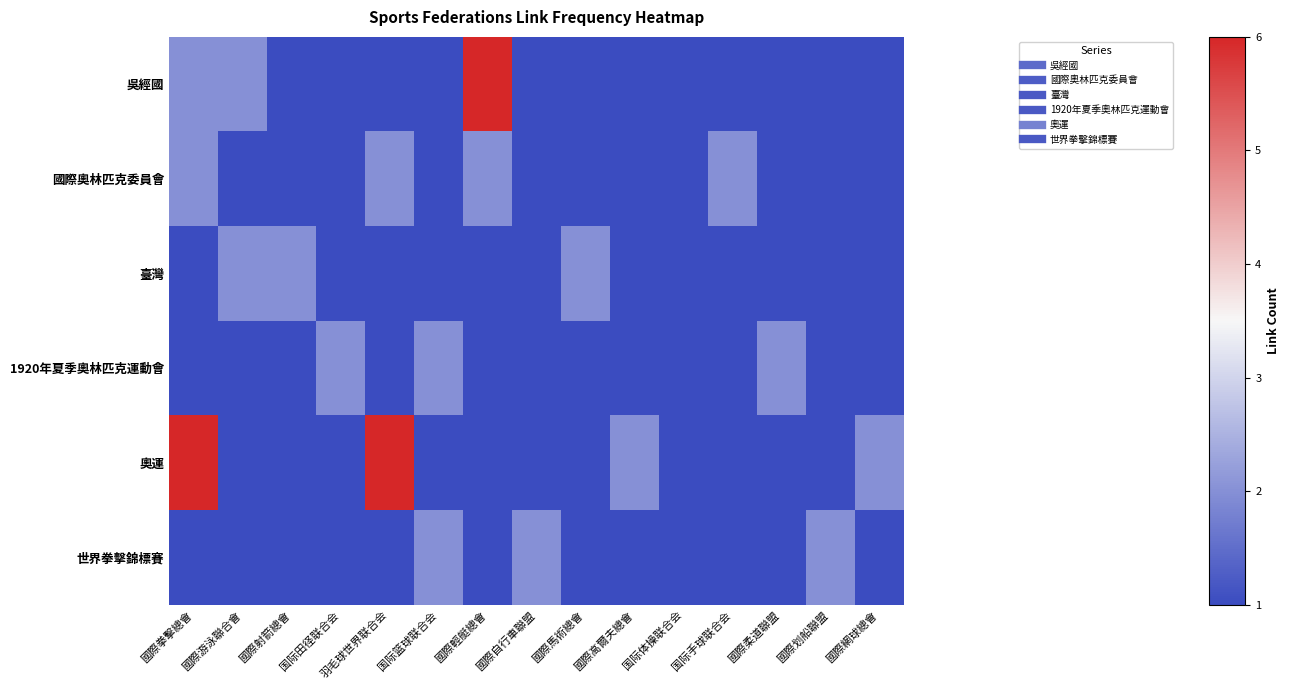

Reading right to left, what are all the values shown in this chart?

吳經國: 國際網球總會=1	國際划船聯盟=1	國際柔道聯盟=1	国际手球联合会=1	国际体操联合会=1	國際高爾夫總會=1	國際馬術總會=1	國際自行車聯盟=1	國際輕艇總會=6	国际篮球联合会=1	羽毛球世界联合会=1	国际田径联合会=1	國際射箭總會=1	國際游泳聯合會=2	國際拳擊總會=2
國際奧林匹克委員會: 國際網球總會=1	國際划船聯盟=1	國際柔道聯盟=1	国际手球联合会=2	国际体操联合会=1	國際高爾夫總會=1	國際馬術總會=1	國際自行車聯盟=1	國際輕艇總會=2	国际篮球联合会=1	羽毛球世界联合会=2	国际田径联合会=1	國際射箭總會=1	國際游泳聯合會=1	國際拳擊總會=2
臺灣: 國際網球總會=1	國際划船聯盟=1	國際柔道聯盟=1	国际手球联合会=1	国际体操联合会=1	國際高爾夫總會=1	國際馬術總會=2	國際自行車聯盟=1	國際輕艇總會=1	国际篮球联合会=1	羽毛球世界联合会=1	国际田径联合会=1	國際射箭總會=2	國際游泳聯合會=2	國際拳擊總會=1
1920年夏季奧林匹克運動會: 國際網球總會=1	國際划船聯盟=1	國際柔道聯盟=2	国际手球联合会=1	国际体操联合会=1	國際高爾夫總會=1	國際馬術總會=1	國際自行車聯盟=1	國際輕艇總會=1	国际篮球联合会=2	羽毛球世界联合会=1	国际田径联合会=2	國際射箭總會=1	國際游泳聯合會=1	國際拳擊總會=1
奧運: 國際網球總會=2	國際划船聯盟=1	國際柔道聯盟=1	国际手球联合会=1	国际体操联合会=1	國際高爾夫總會=2	國際馬術總會=1	國際自行車聯盟=1	國際輕艇總會=1	国际篮球联合会=1	羽毛球世界联合会=6	国际田径联合会=1	國際射箭總會=1	國際游泳聯合會=1	國際拳擊總會=6
世界拳擊錦標賽: 國際網球總會=1	國際划船聯盟=2	國際柔道聯盟=1	国际手球联合会=1	国际体操联合会=1	國際高爾夫總會=1	國際馬術總會=1	國際自行車聯盟=2	國際輕艇總會=1	国际篮球联合会=2	羽毛球世界联合会=1	国际田径联合会=1	國際射箭總會=1	國際游泳聯合會=1	國際拳擊總會=1